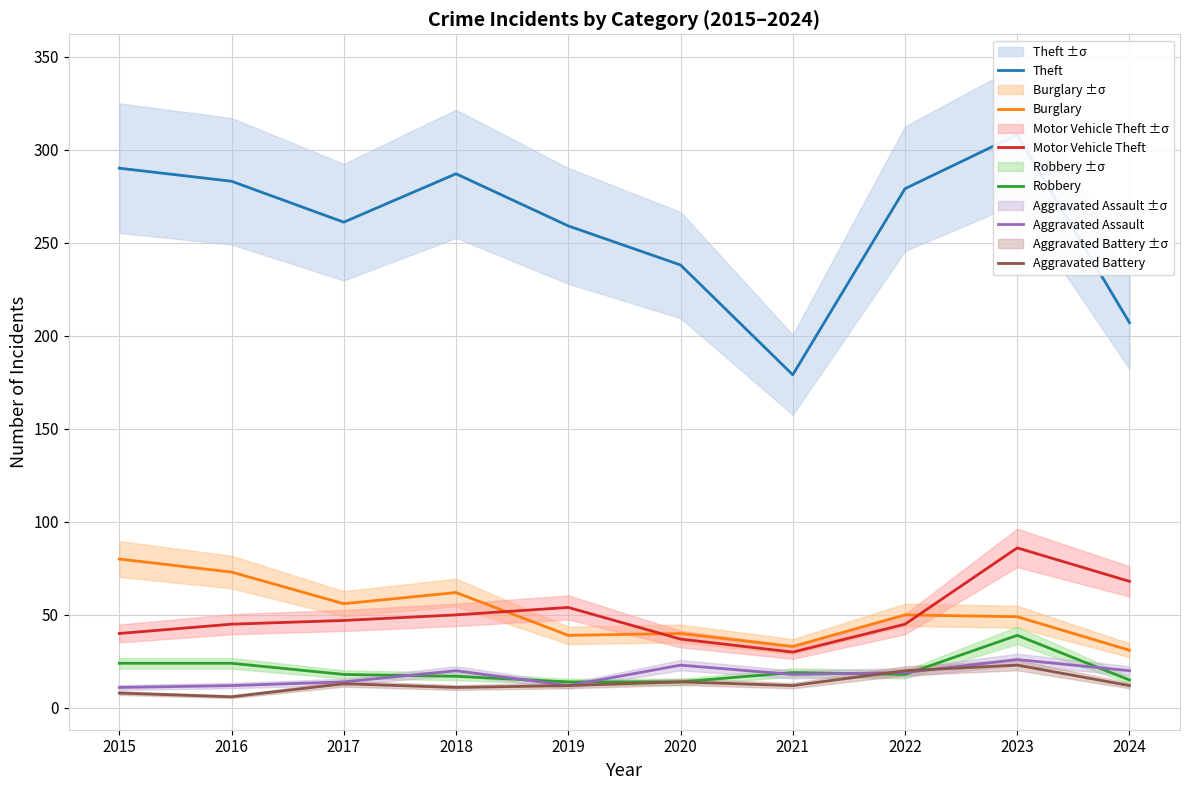

At which category is the sum across all series the highest?

2023